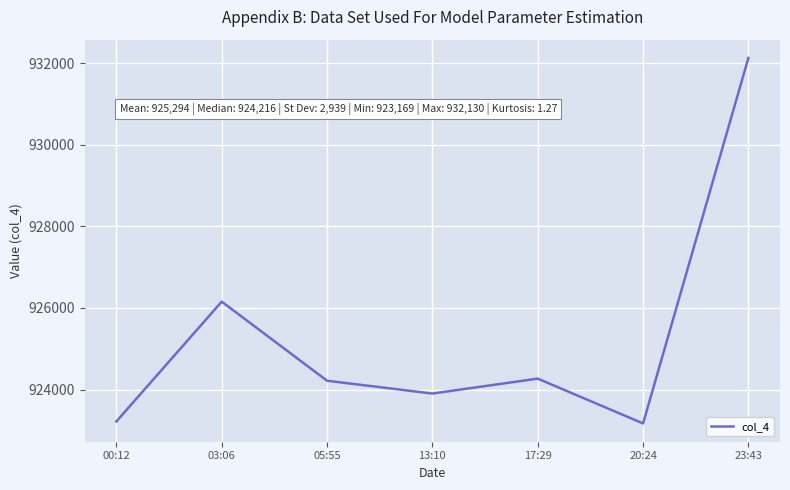

How many interior local valleys (lower than both neighbors) does the data have?

2